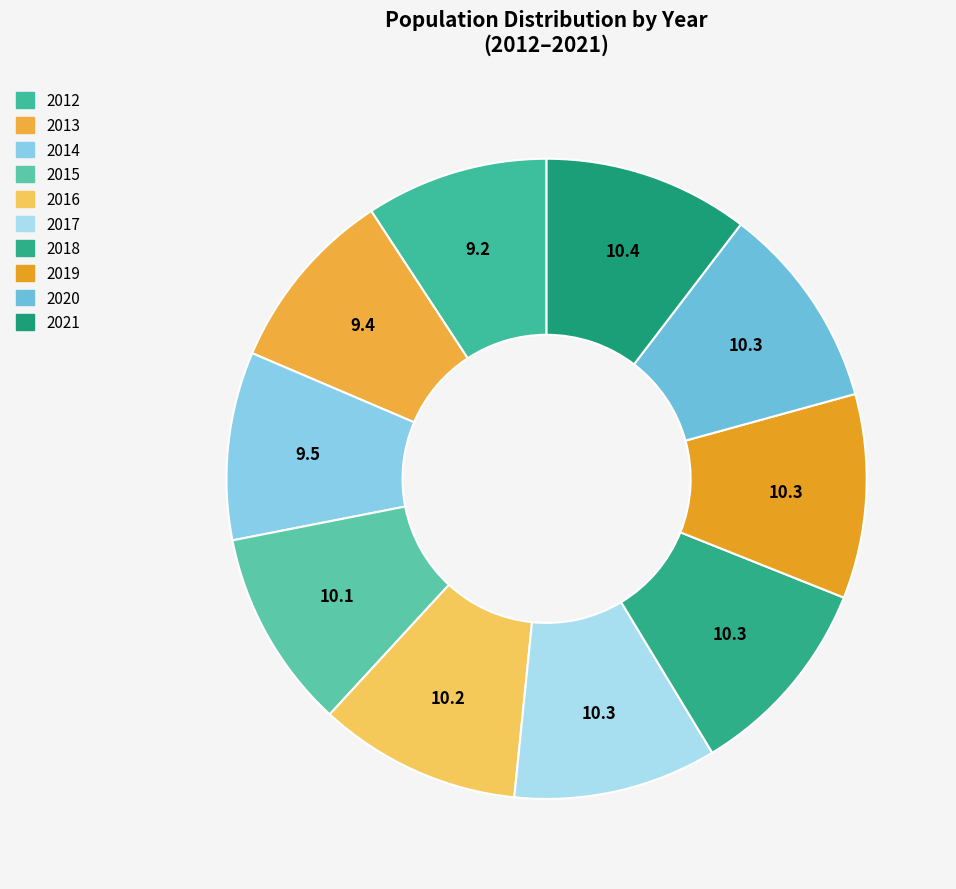

Is there any slice that represents more than half of the pie?

No